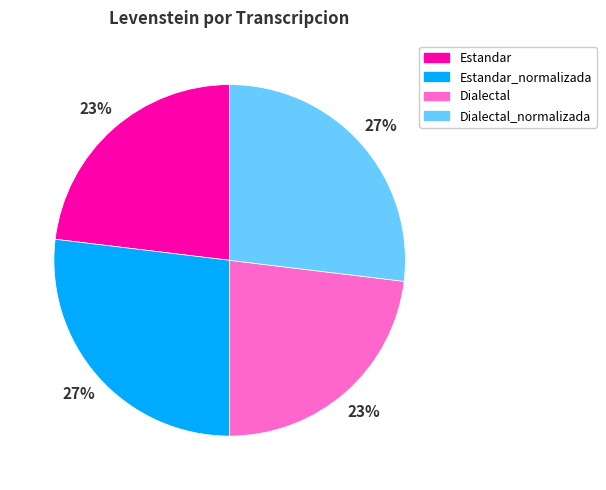

Combined, do Estandar and Dialectal account for over 50%?

No